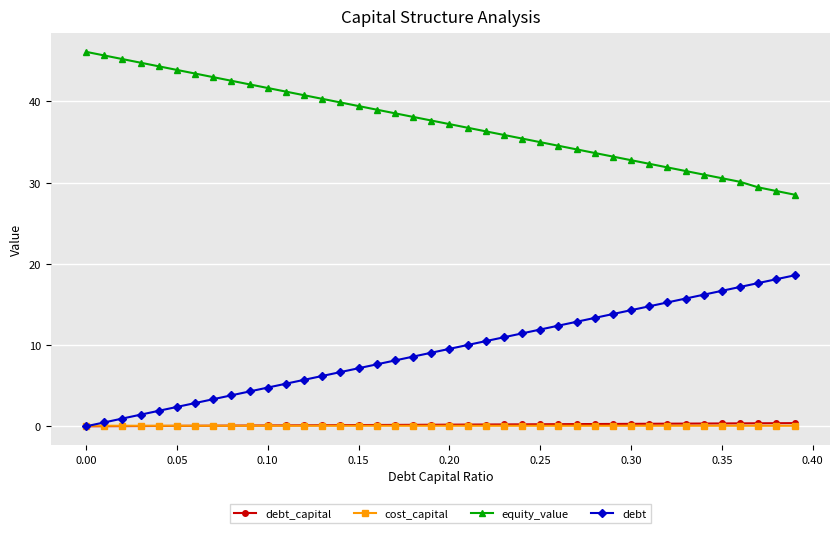

At how many categories does at least one series exceed 23?

40